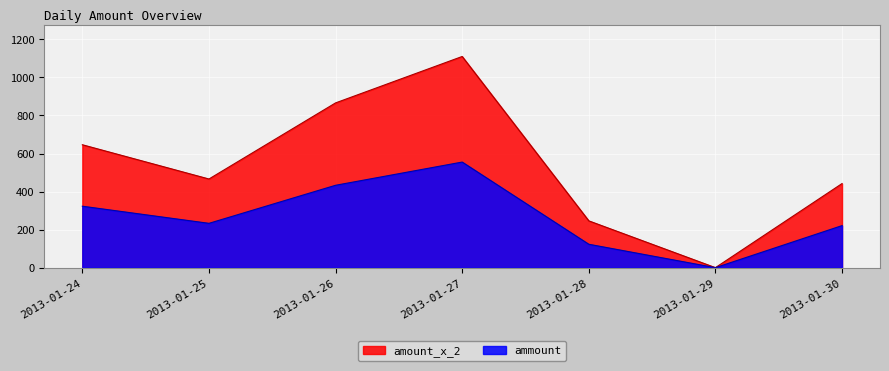

How many lines are shown in the chart?

2